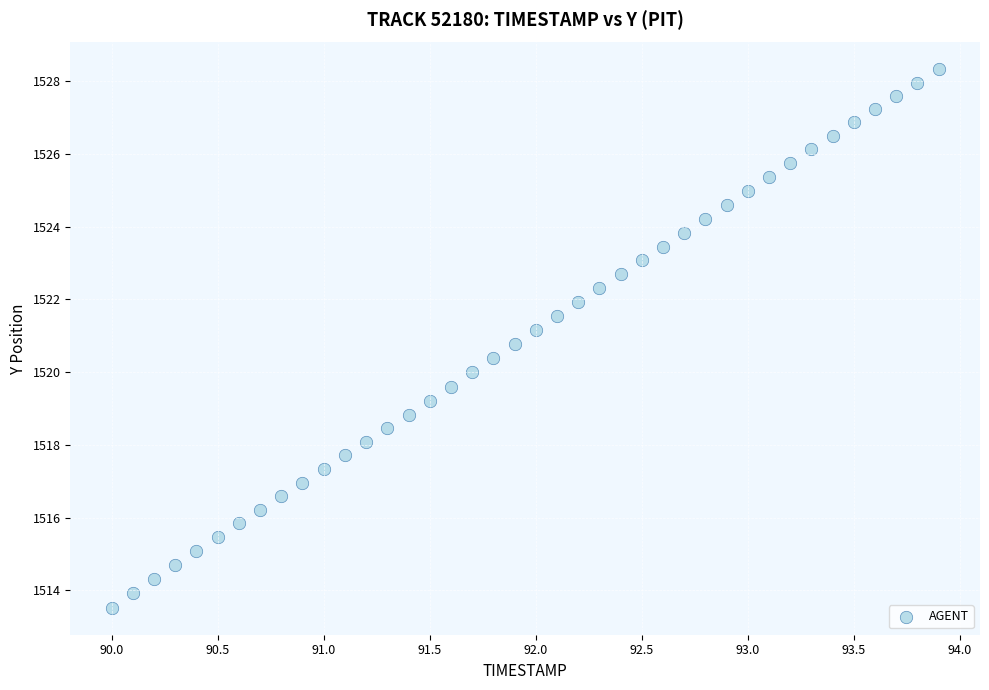

What is the range of X values (max minus min)?

3.9